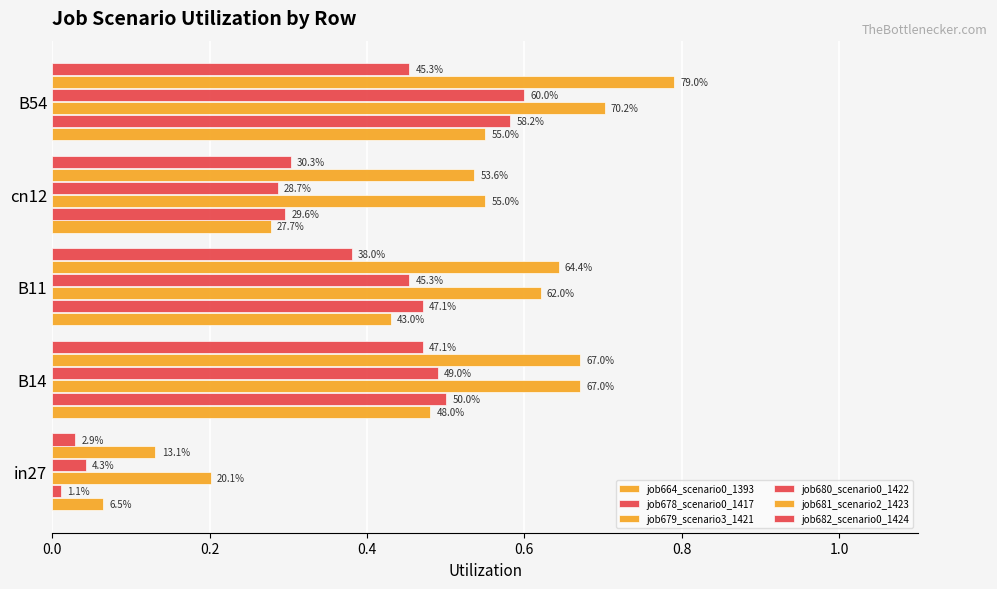

What is the value of the job680_scenario0_1422 bar at the 4th from the left?

0.3